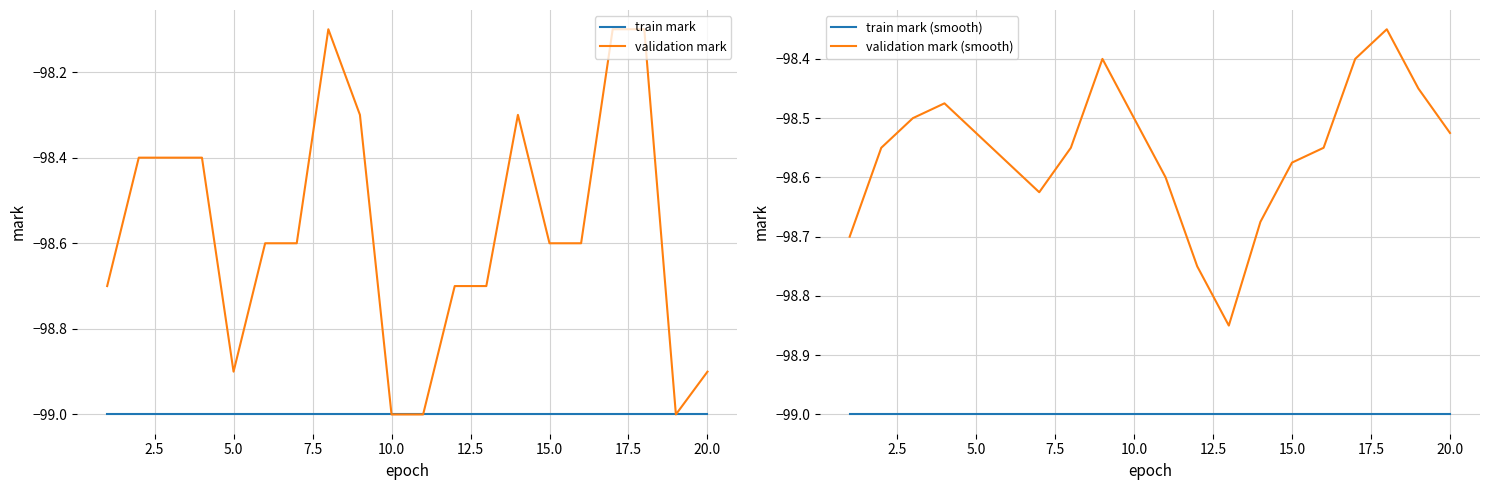

What is the highest value of the validation mark series?

-98.1